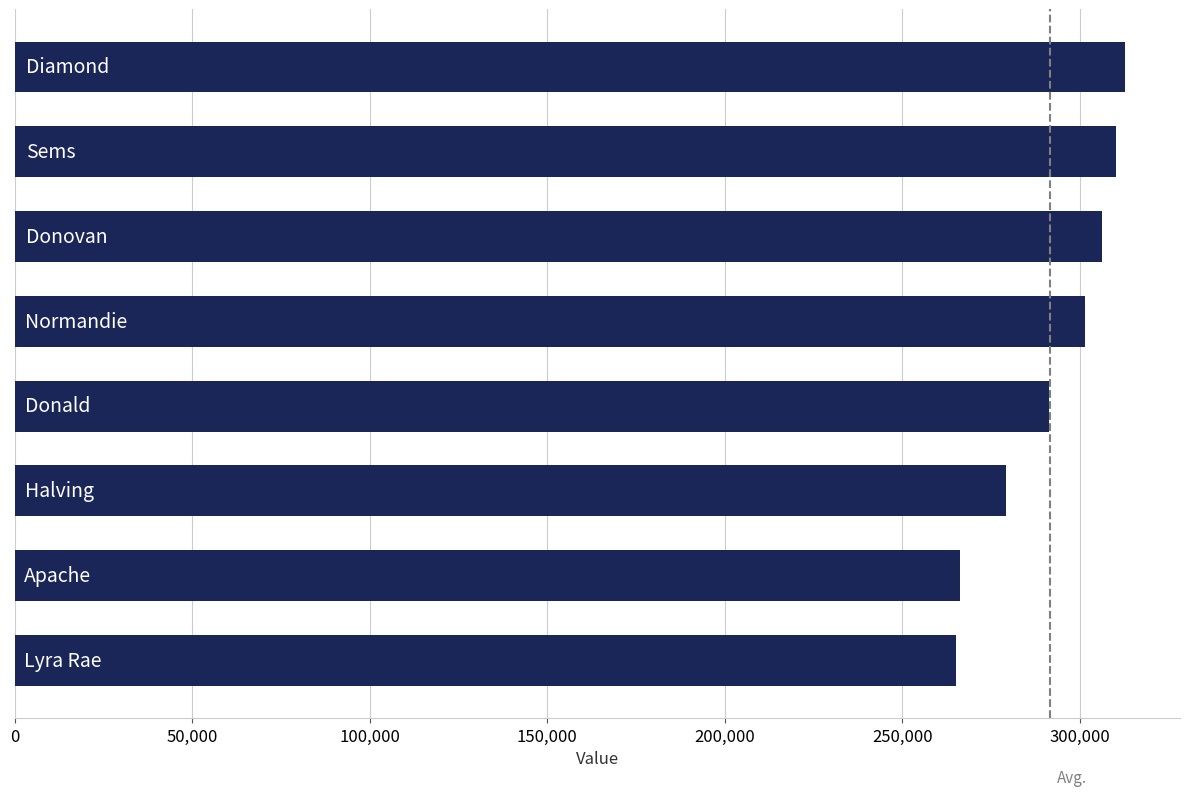

What is the difference between the second highest and minimum values?

45170